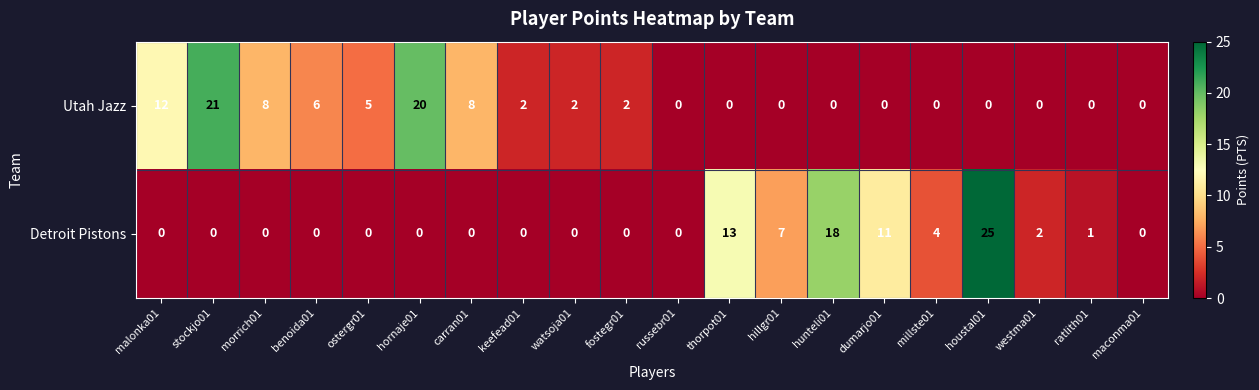

How many distinct data groups are displayed?

2